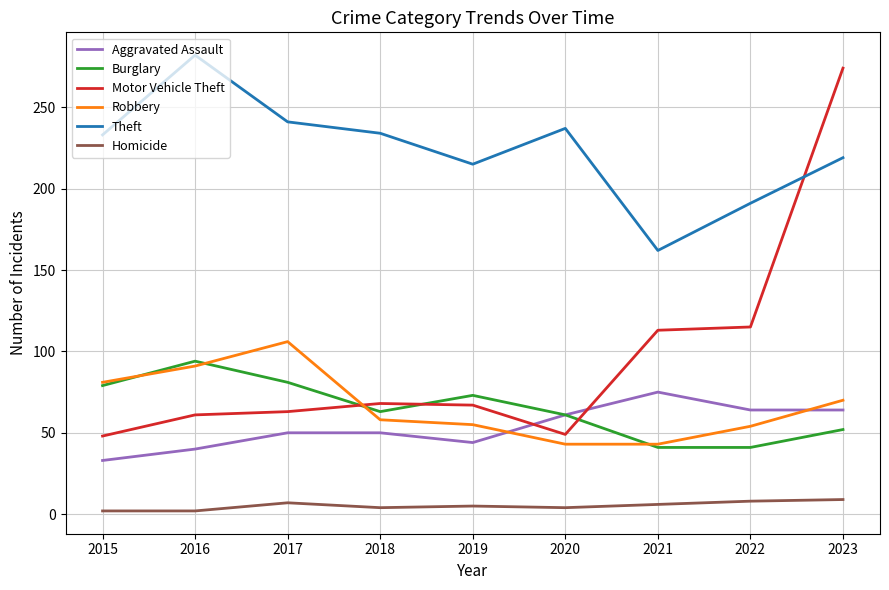

The value of Burglary at 2017 is 23. True or false?

False